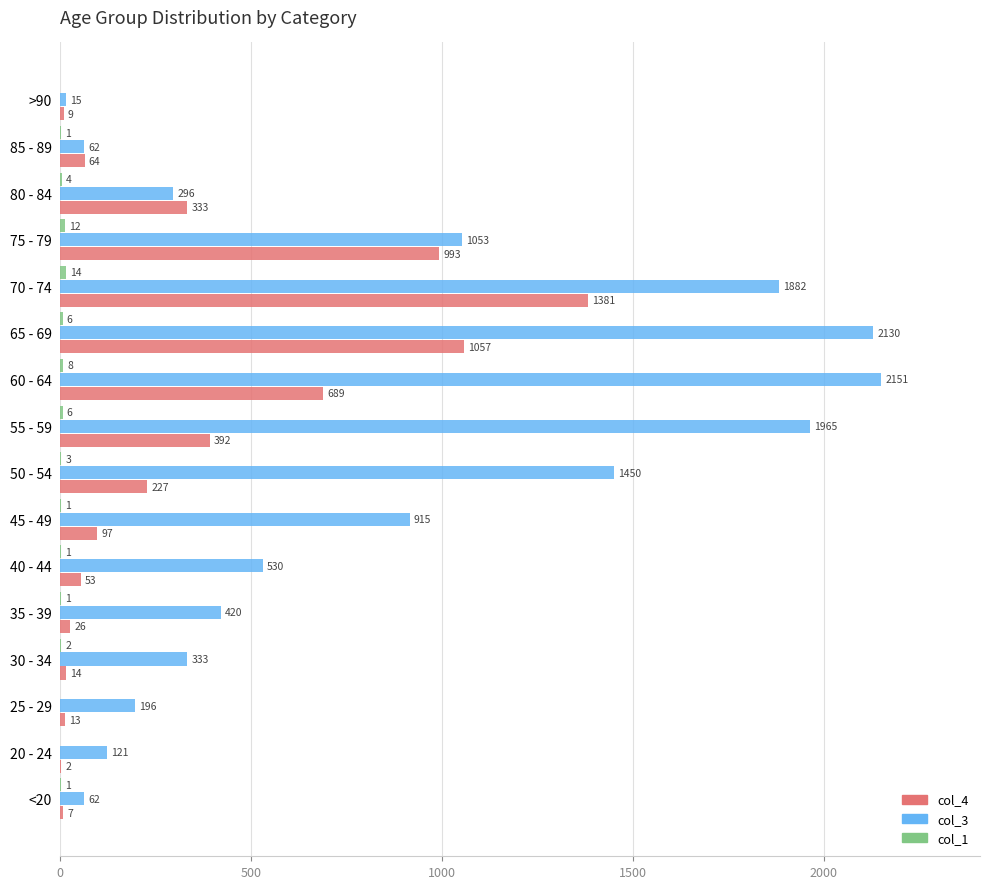

Which category has the highest value in the col_4 series?

70 - 74